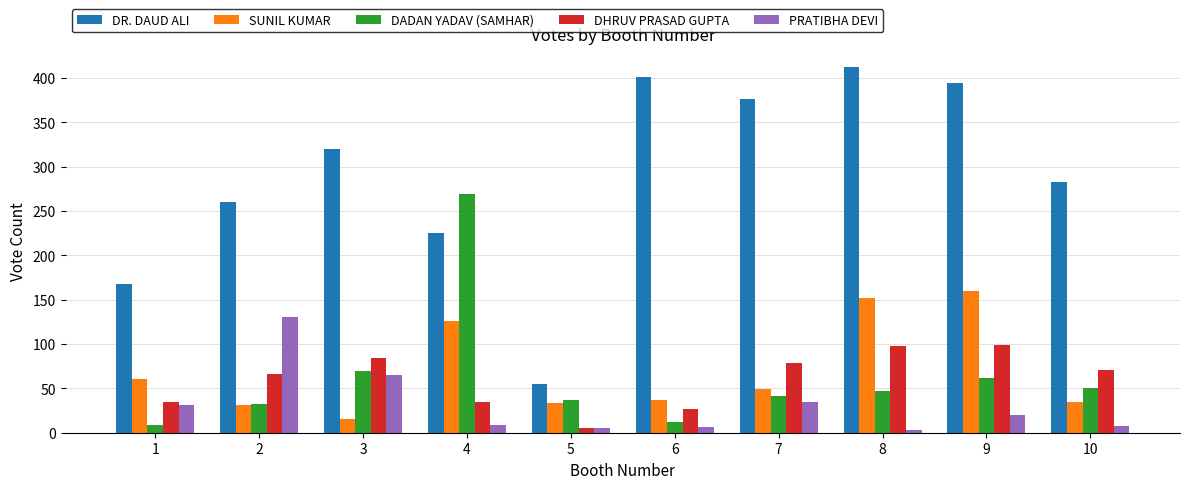

Which series has the largest total across all categories?

DR. DAUD ALI